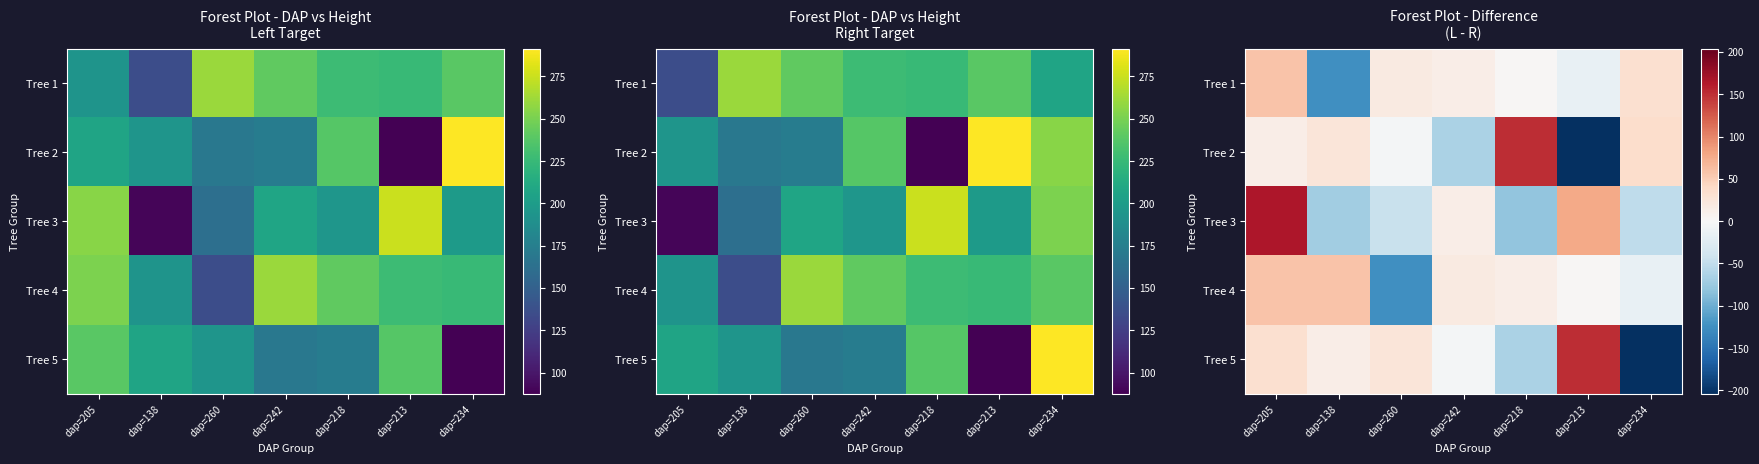

How many categories are shown in the chart?

7